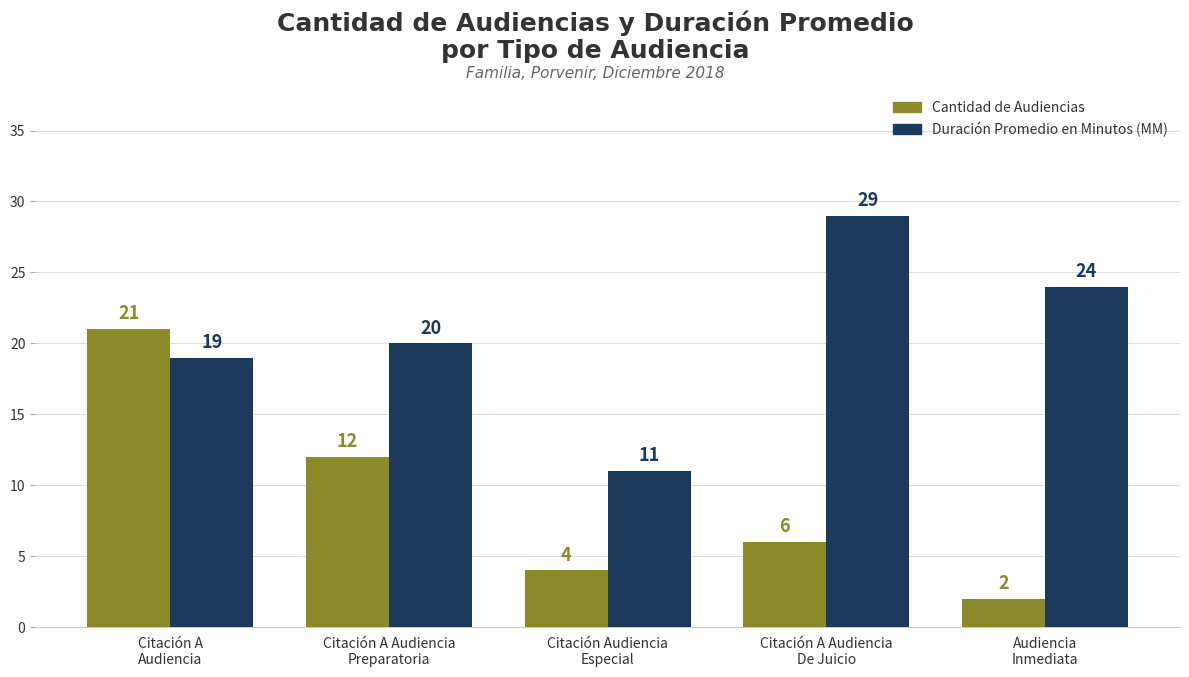

Count the number of data series in this chart.

2